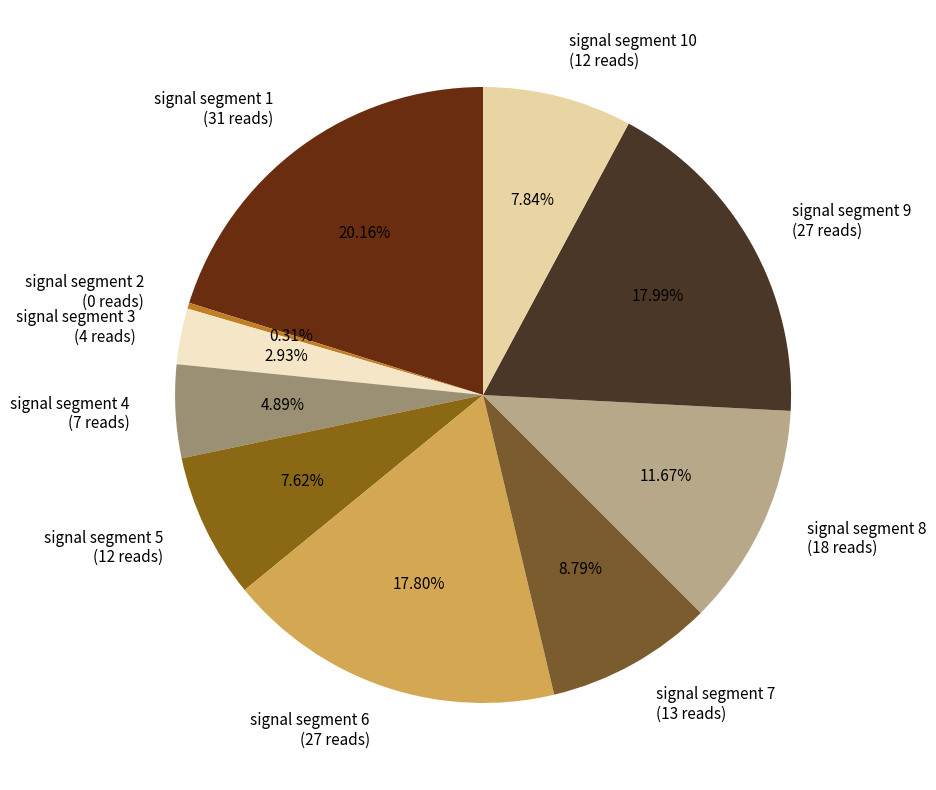

Do signal segment 4 (7 reads) and signal segment 1 (31 reads) together represent more than half of the pie?

No